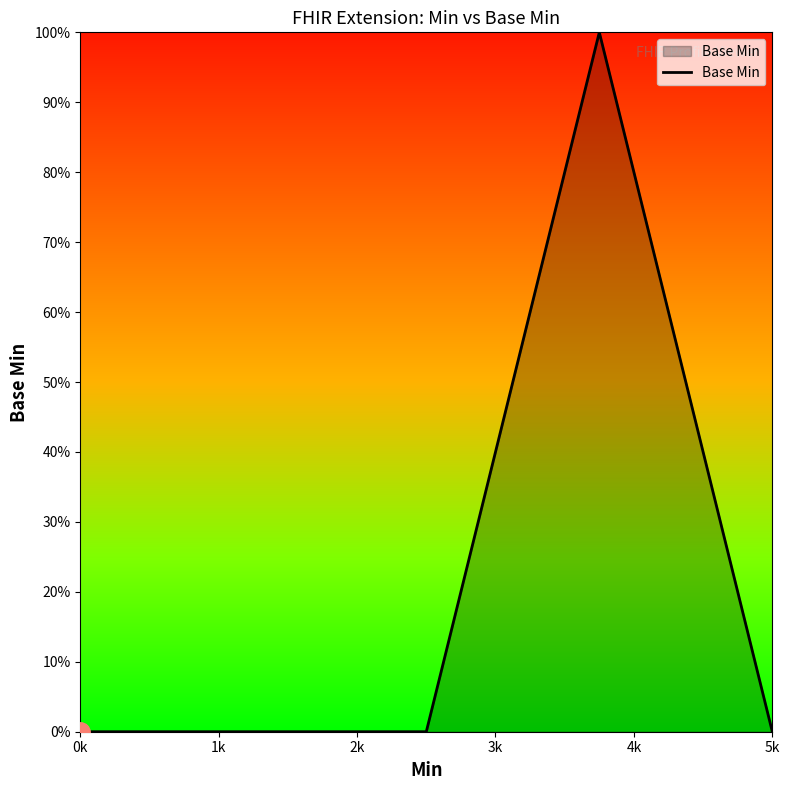

Reading left to right, list all the values displayed in this chart.

0	0	0	1	0